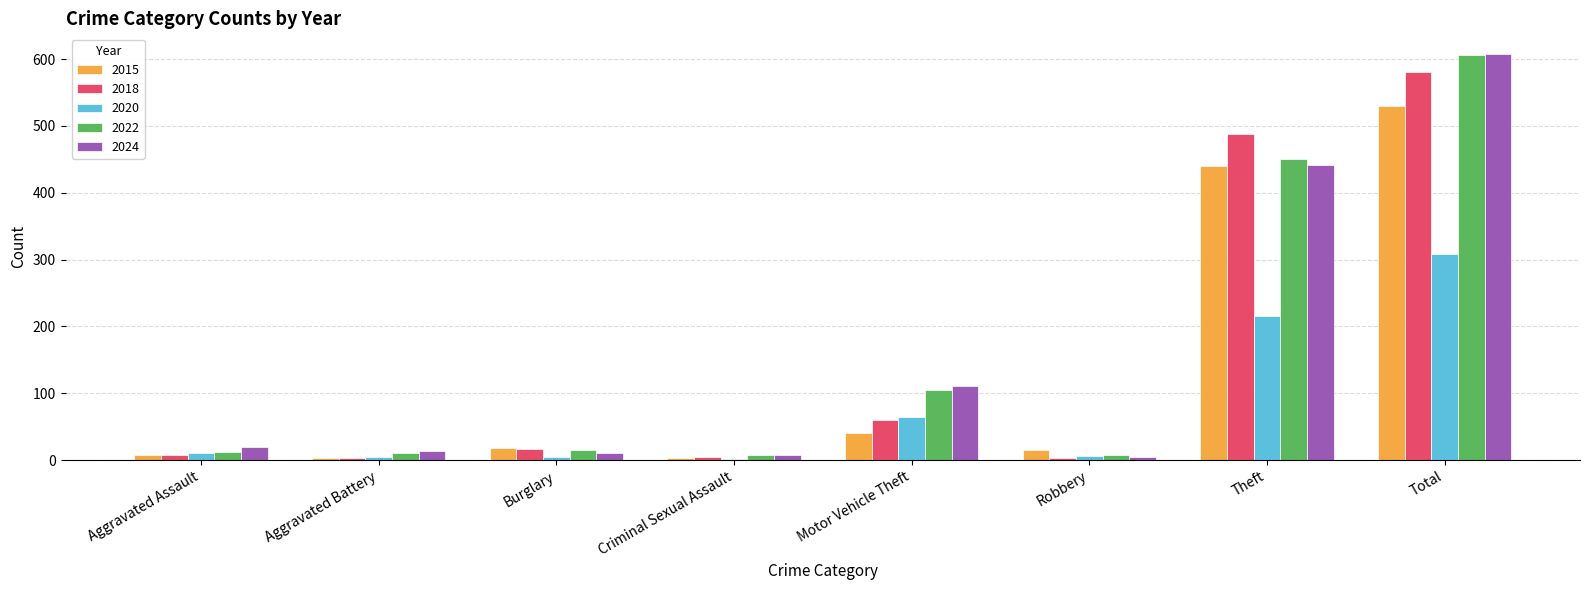

Which category has the highest value in the 2018 series?

Total